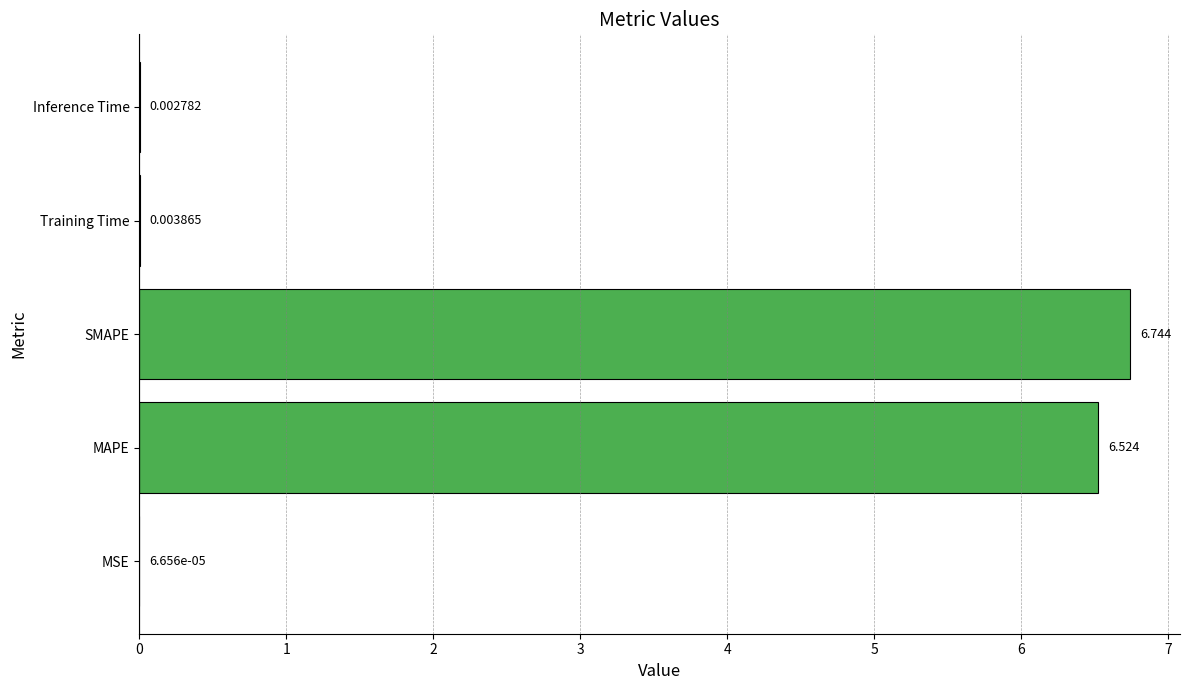

At which label is the value closest to 3?

Training Time